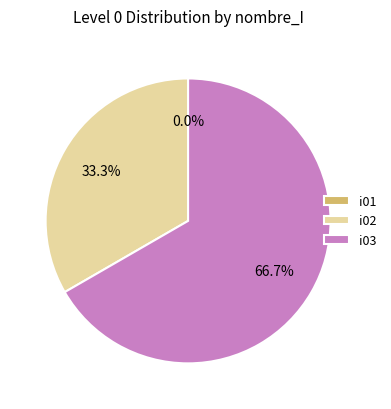

How many slices are in this pie chart?

3